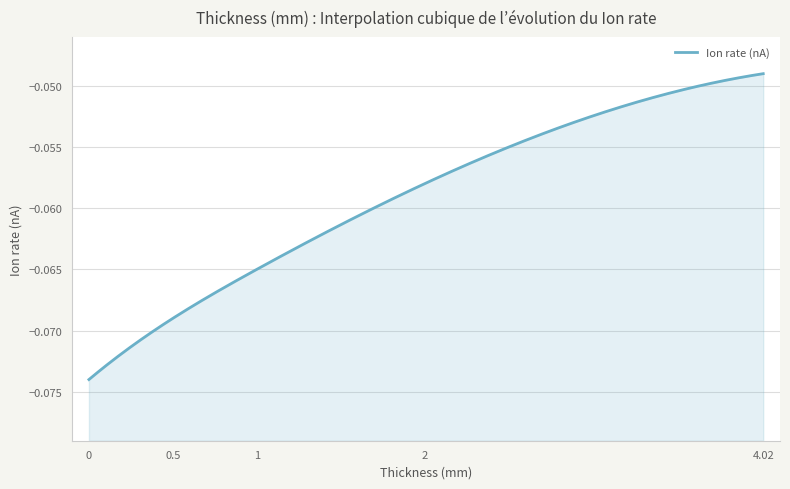

Rank the categories by value from highest to lowest.

4.02, 2, 1, 0.5, 0